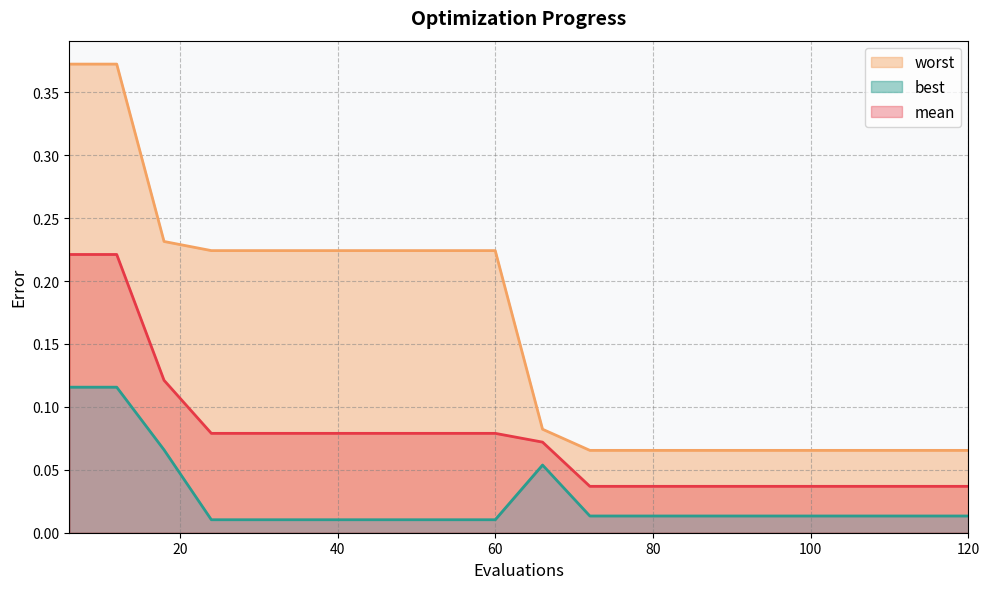

Which has a higher value, 48 or 72?

48